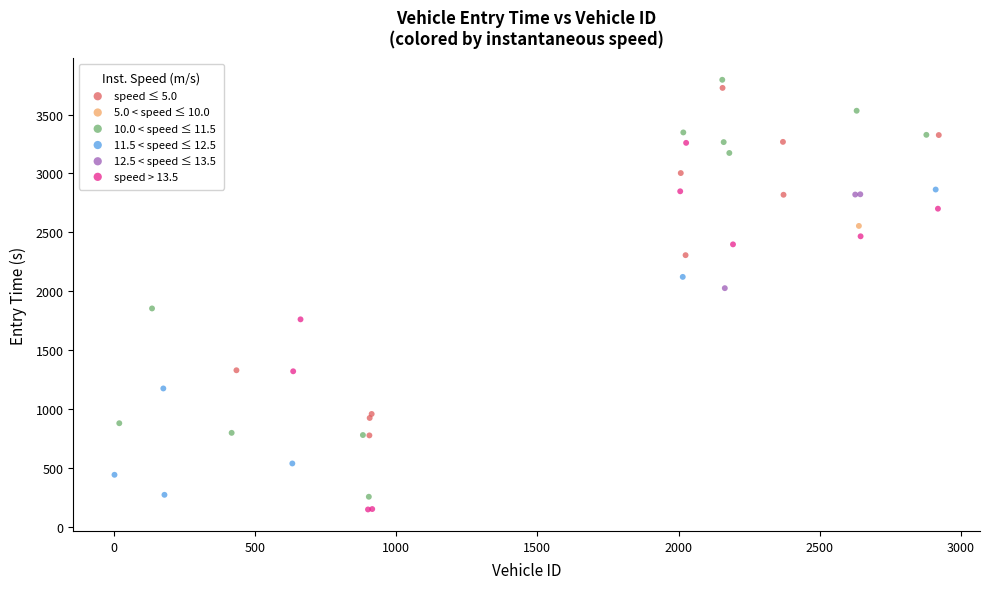

What are all the series names shown in the legend?

speed ≤ 5.0, 5.0 < speed ≤ 10.0, 10.0 < speed ≤ 11.5, 11.5 < speed ≤ 12.5, 12.5 < speed ≤ 13.5, speed > 13.5